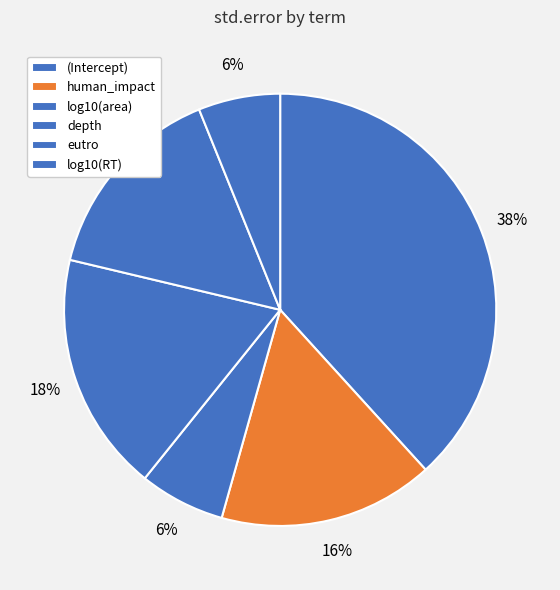

To the nearest percent, what is the average slice percentage?

17%